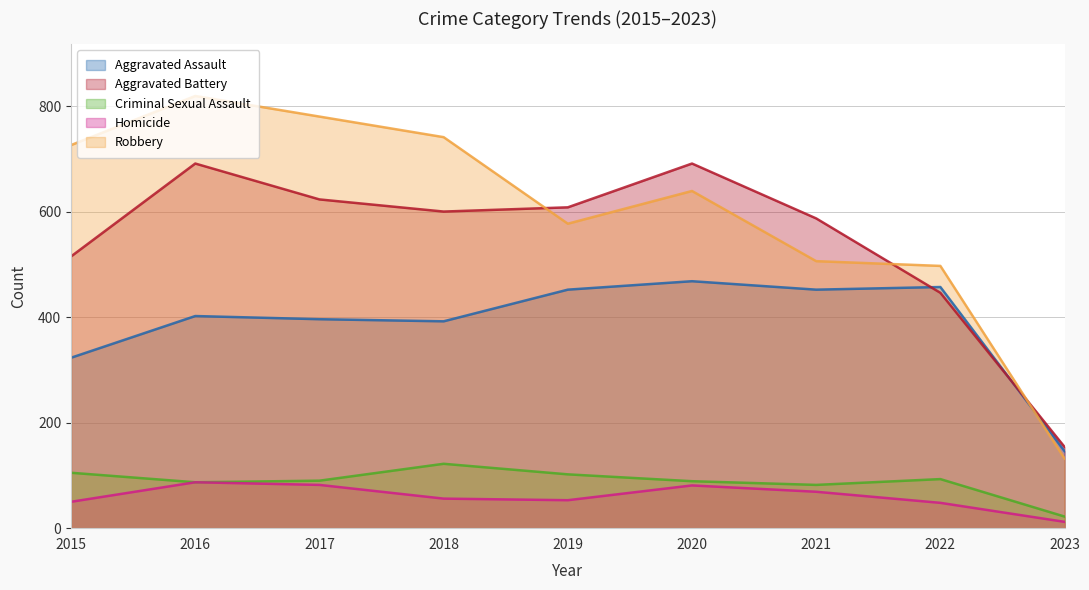

The value of Aggravated Battery at 2016 is 920. True or false?

False